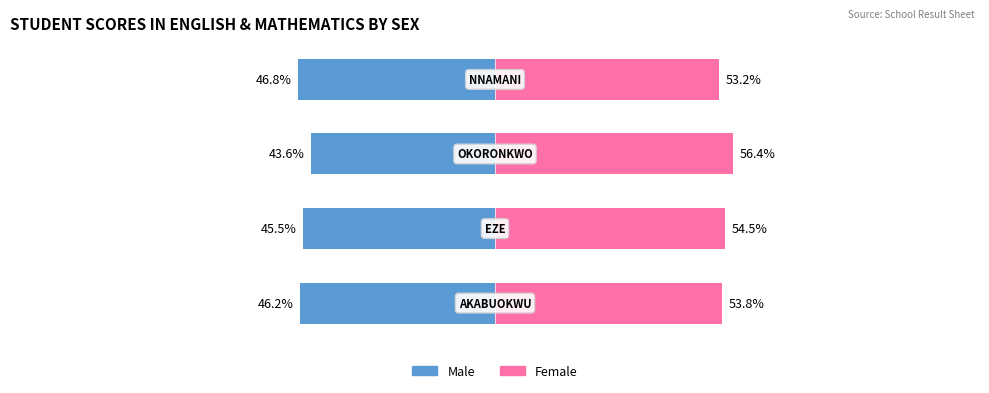

Between 1 and 2, which is larger?

2